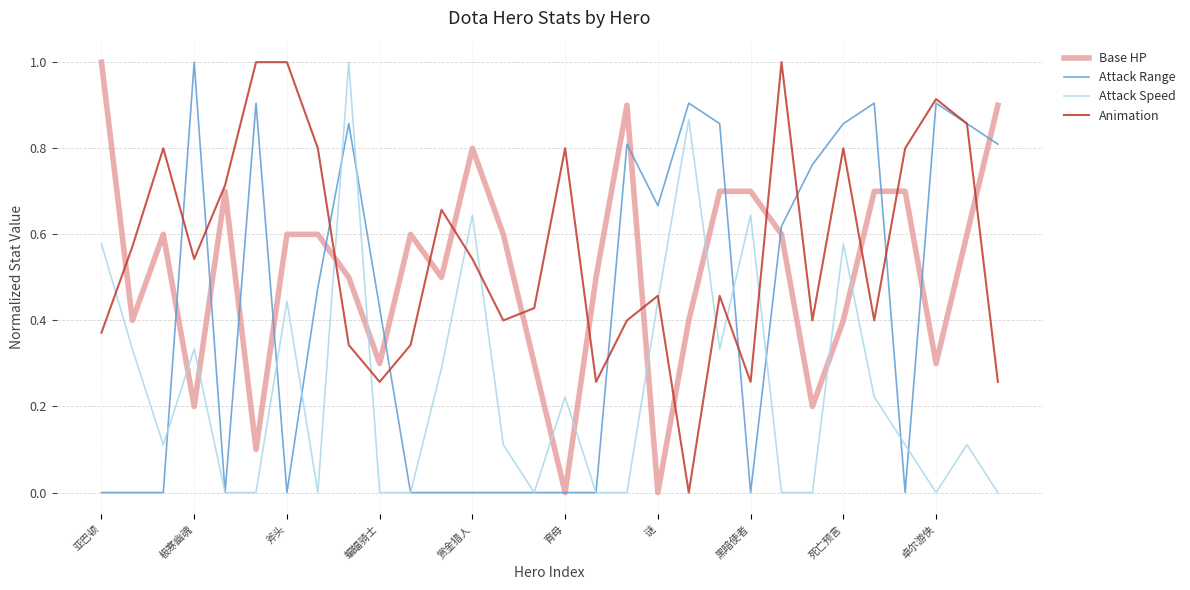

True or false: Animation and Base HP intersect in this chart.

True